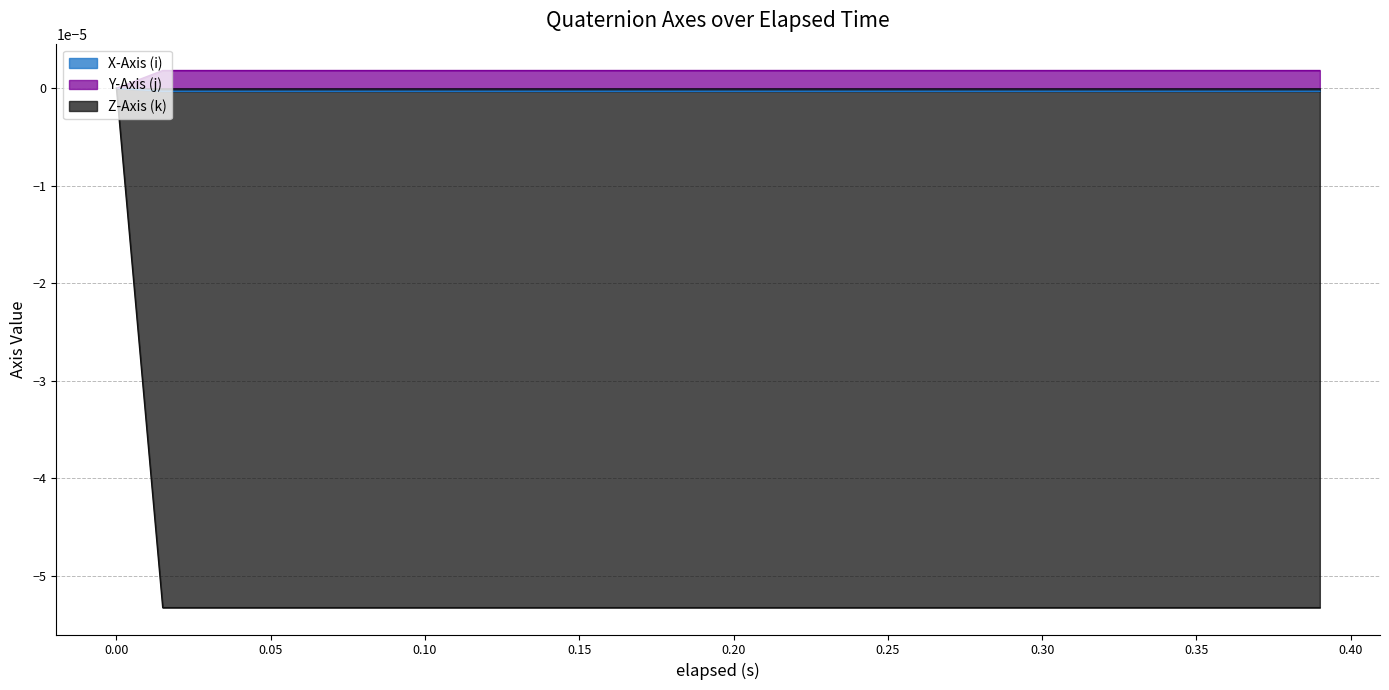

Which series has the largest range (max minus min)?

Z-Axis (k)